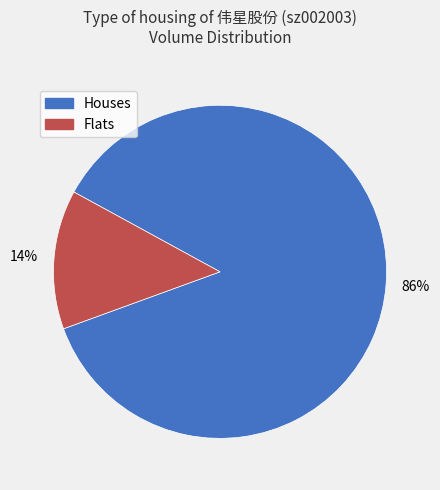

Which category has the biggest portion of the pie?

Houses